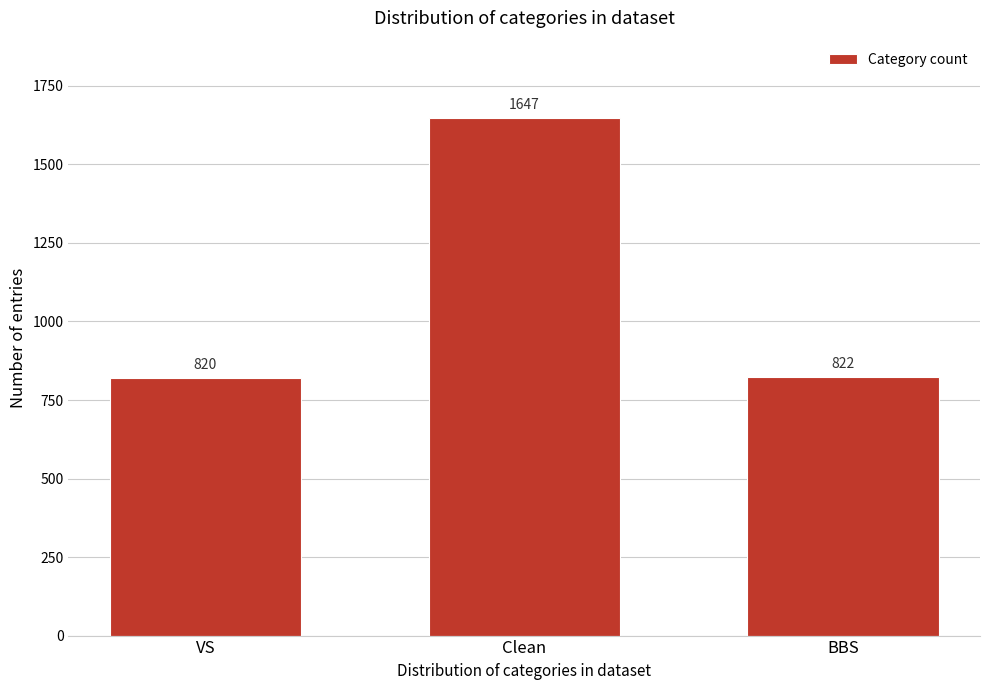

Reading right to left, what are all the values shown in this chart?

BBS=822	Clean=1647	VS=820